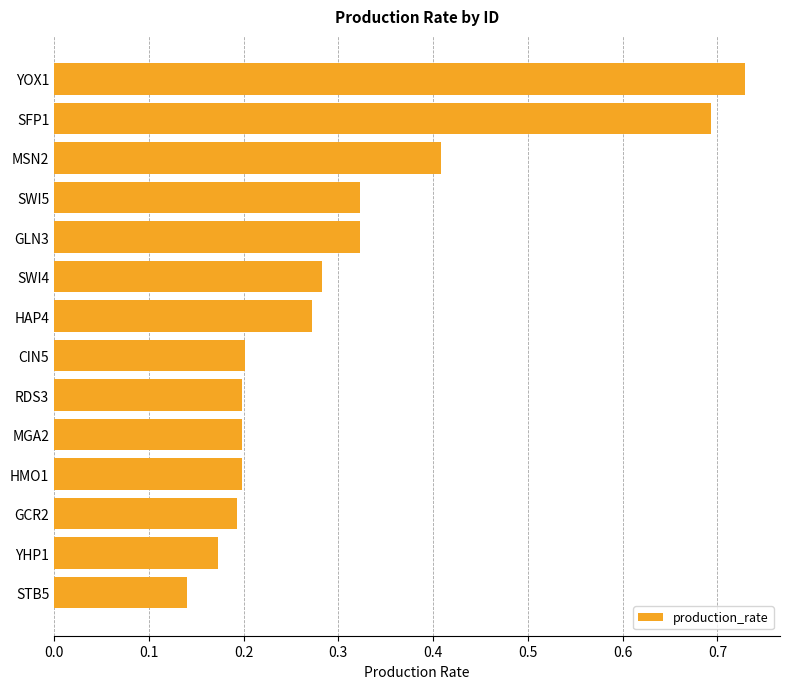

The value at MSN2 is 0.2. True or false?

False